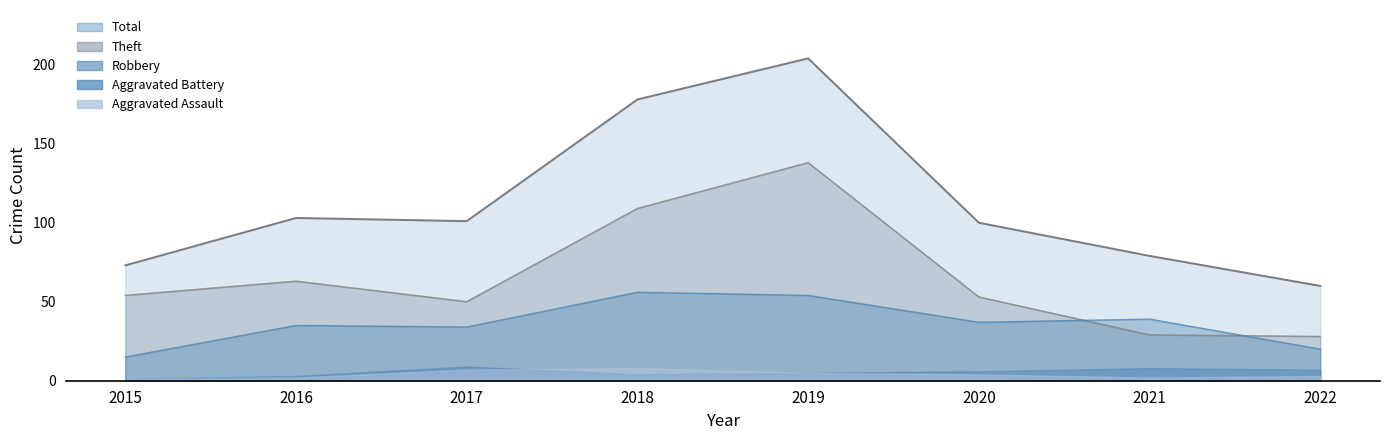

True or false: Total has more than 1 points higher than both neighbors.

True